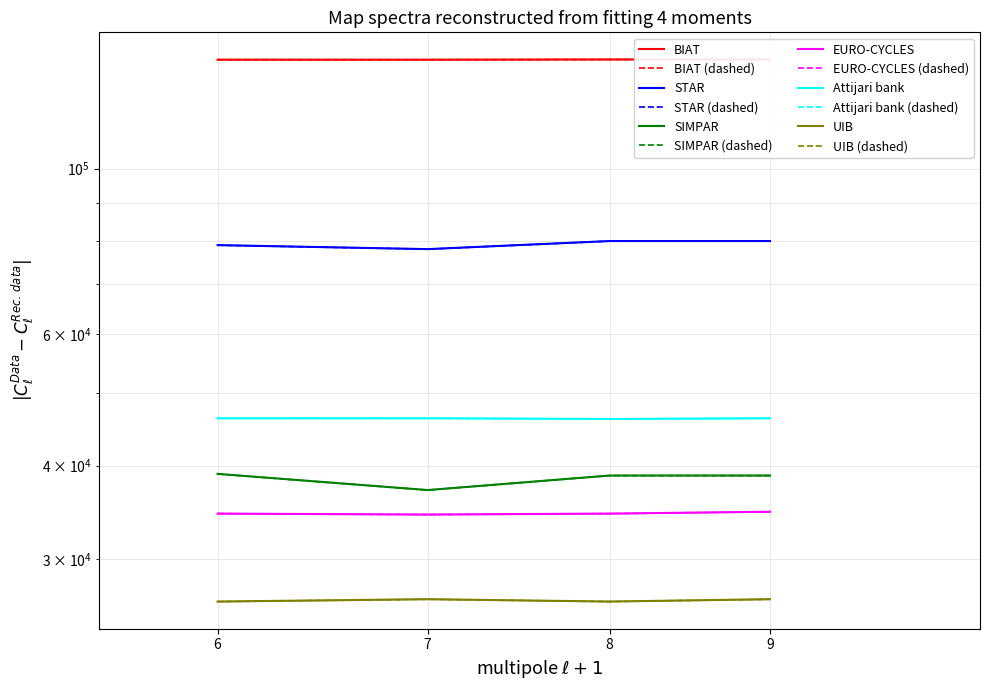

What is the difference between the maximum and minimum values in the Attijari bank series?

100